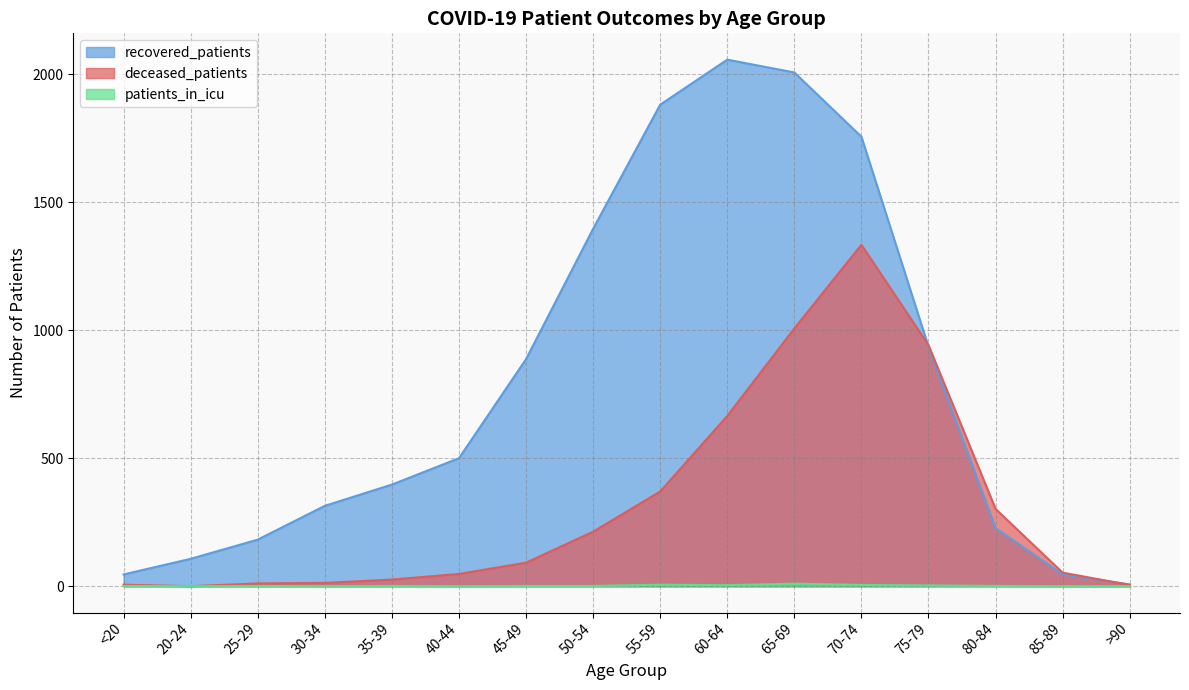

In deceased_patients, how many points are lower than both neighbors (excluding endpoints)?

1